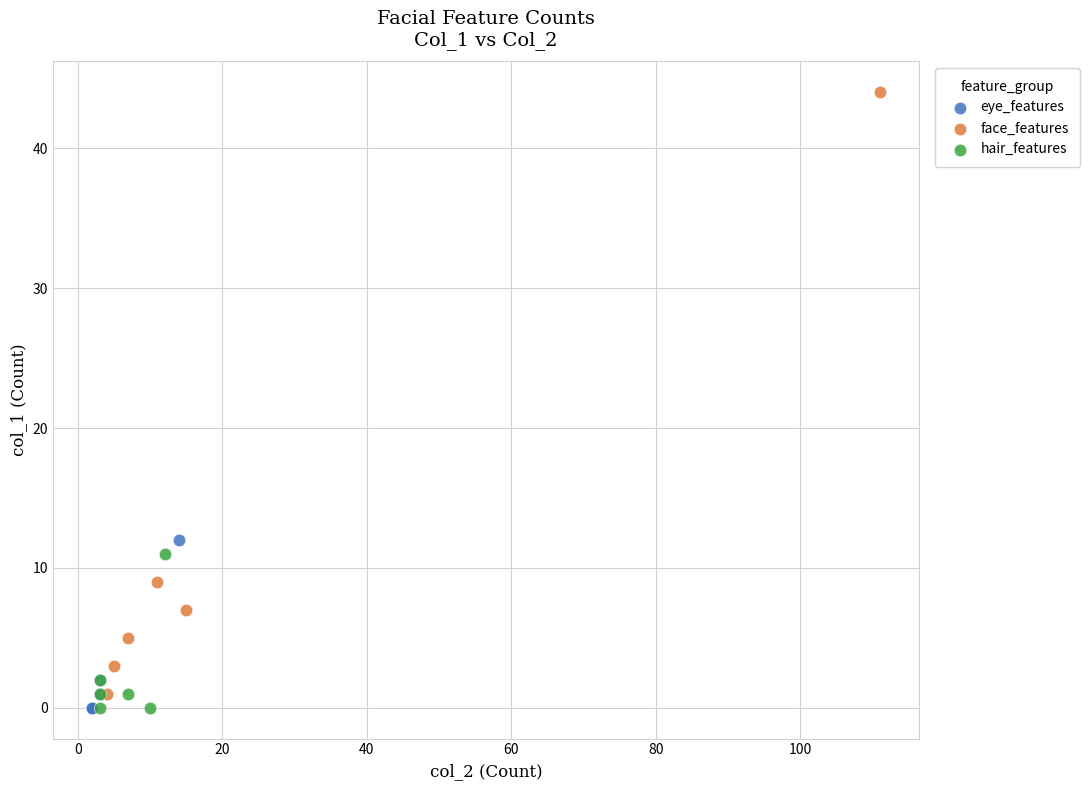

Which series has the largest Y range (max minus min)?

face_features